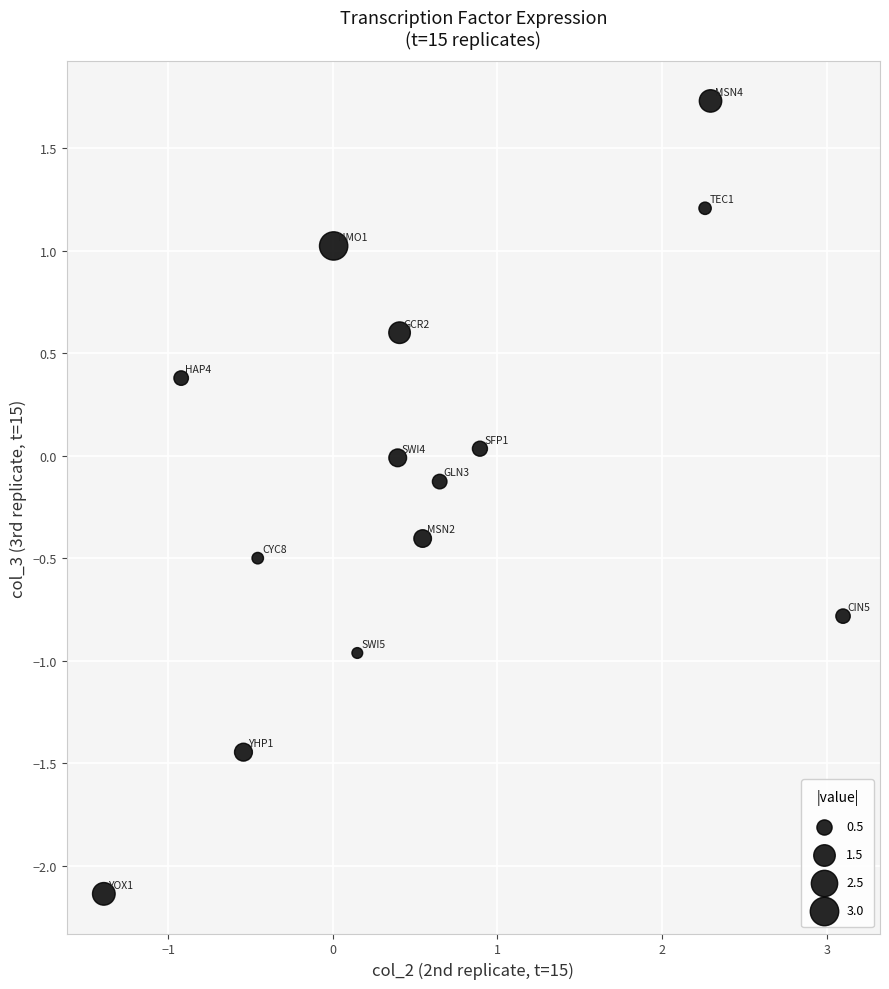

What is the range of Y values (max minus min)?

3.9